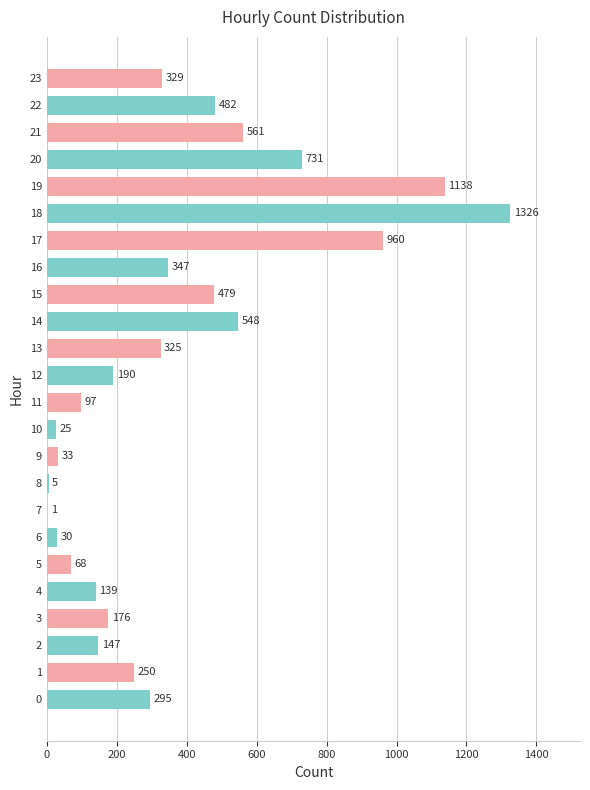

What is the approximate value at 16, to the nearest 50?

350